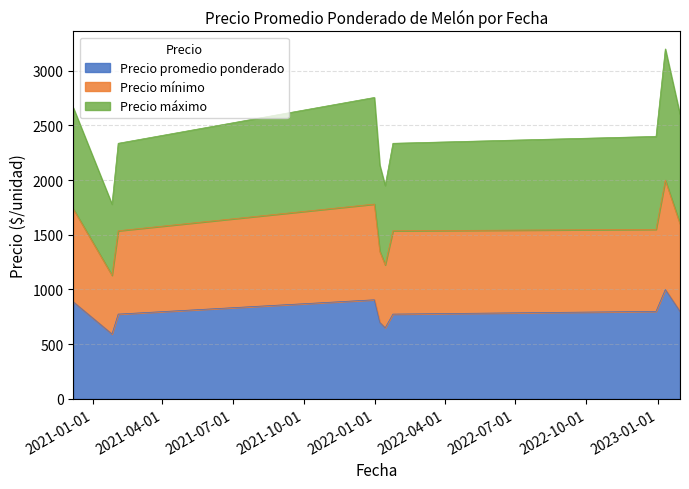

What is the maximum value for Precio promedio ponderado?

1000